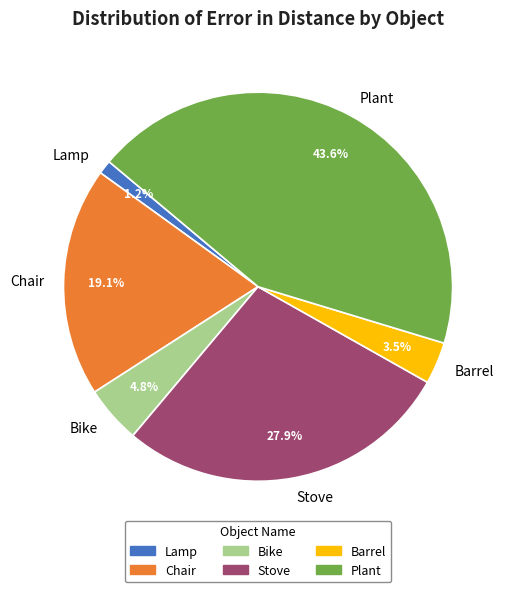

Is there a majority slice in this chart?

No